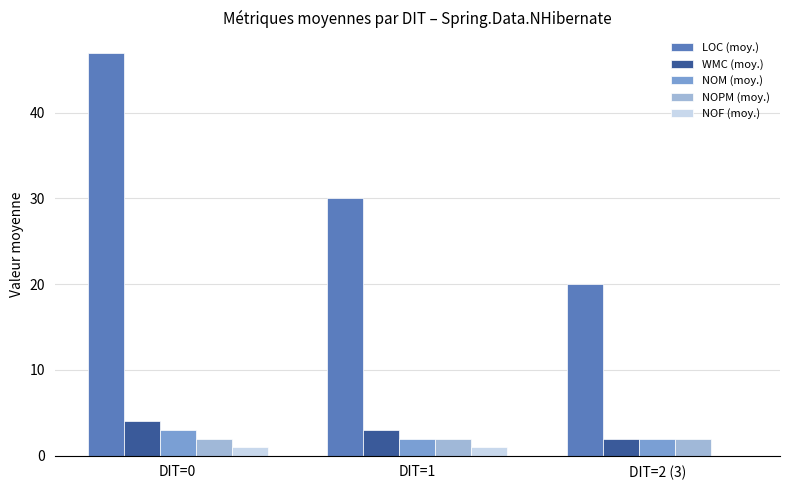

Is the value of NOPM (moy.) at DIT=0 greater than the value of NOF (moy.) at DIT=1?

Yes